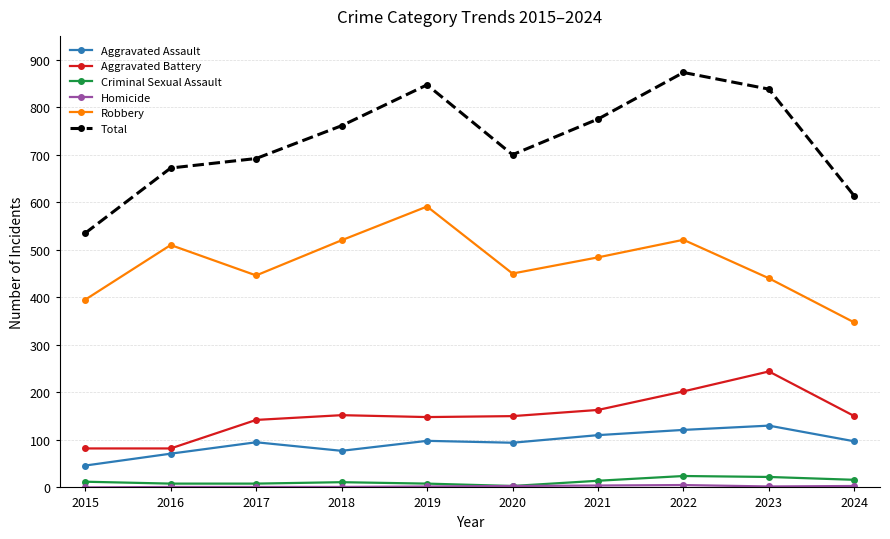

What value does the Total series have at 2024, to the nearest 10?

610